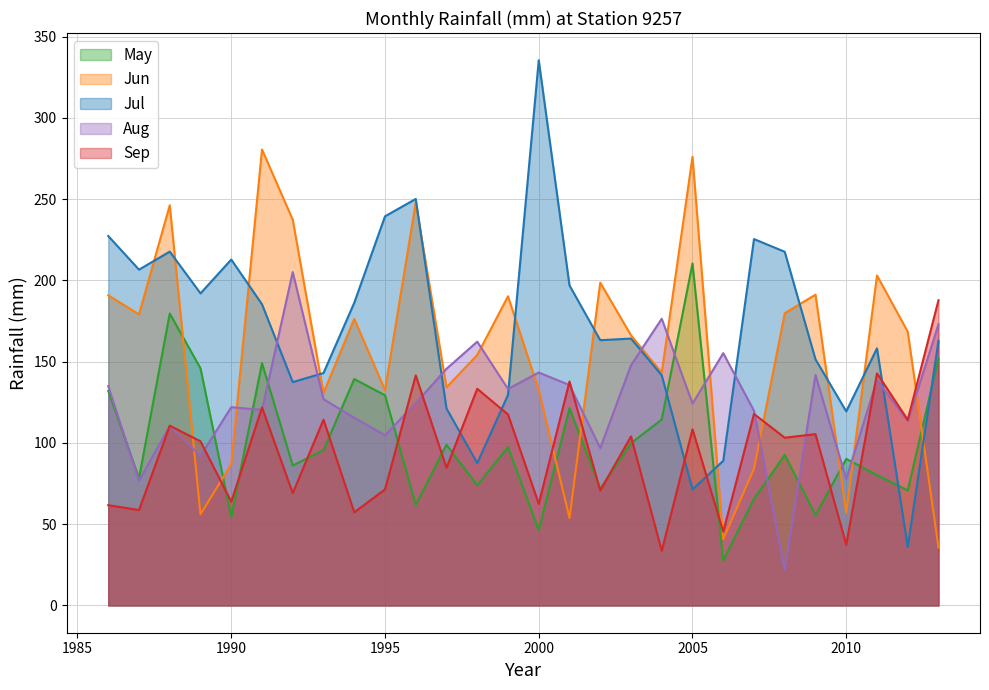

Where is Jul nearest to the value 185?

1991